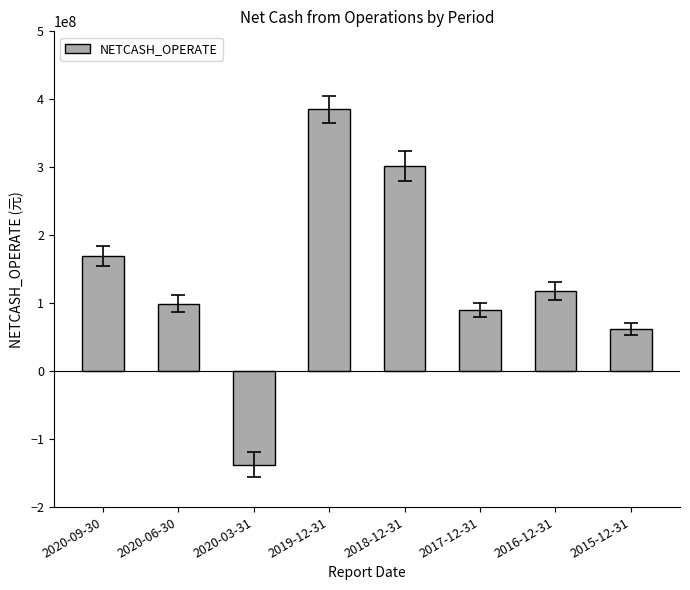

Reading left to right, extract all data points from this chart.

169493569.4	99378118.4	-137441984.3	385097160.0	301907378.1	89863450.9	118036744.4	61867252.3